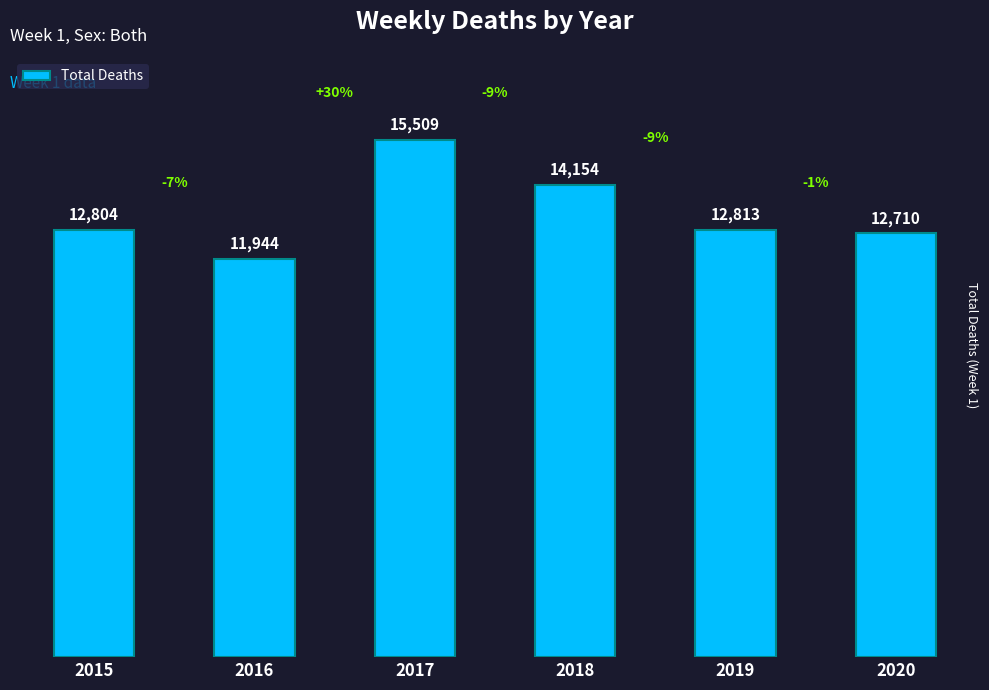

Is it true that the value at 2017 is 26267?

False